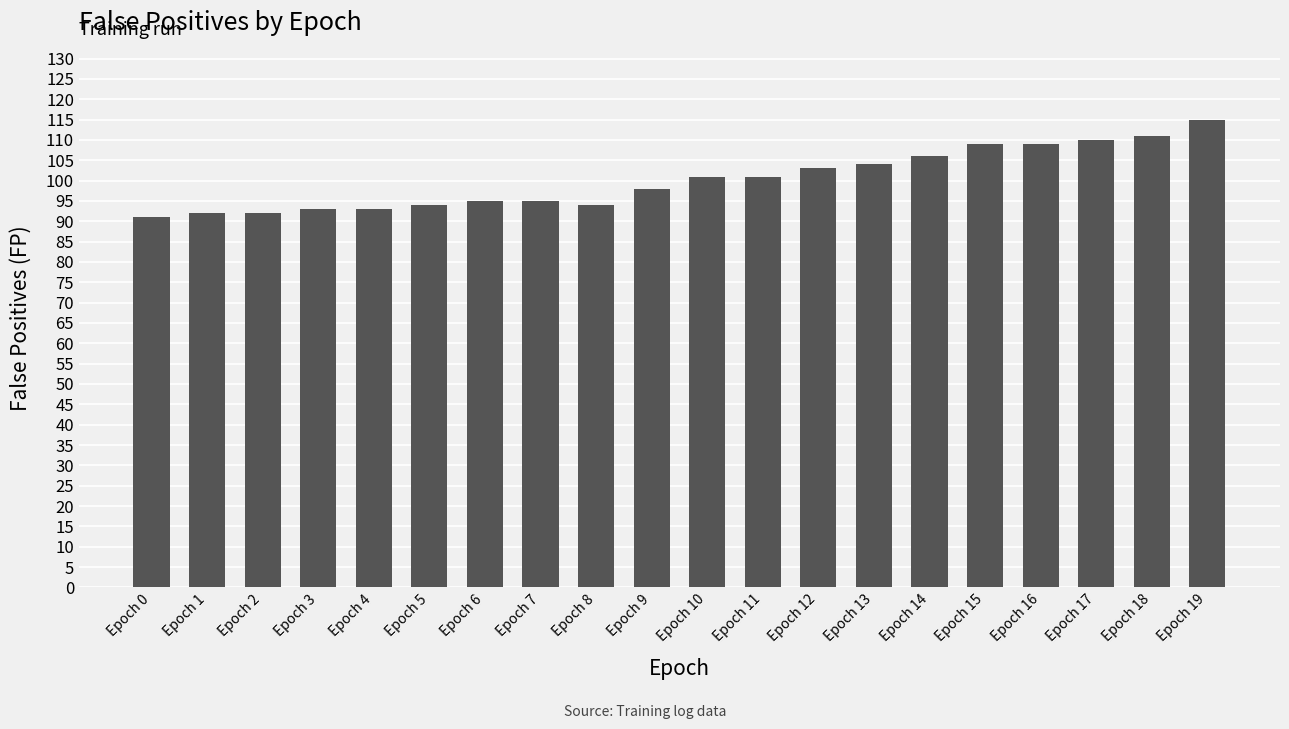

What is the sum of the values at Epoch 6 and Epoch 17?

205